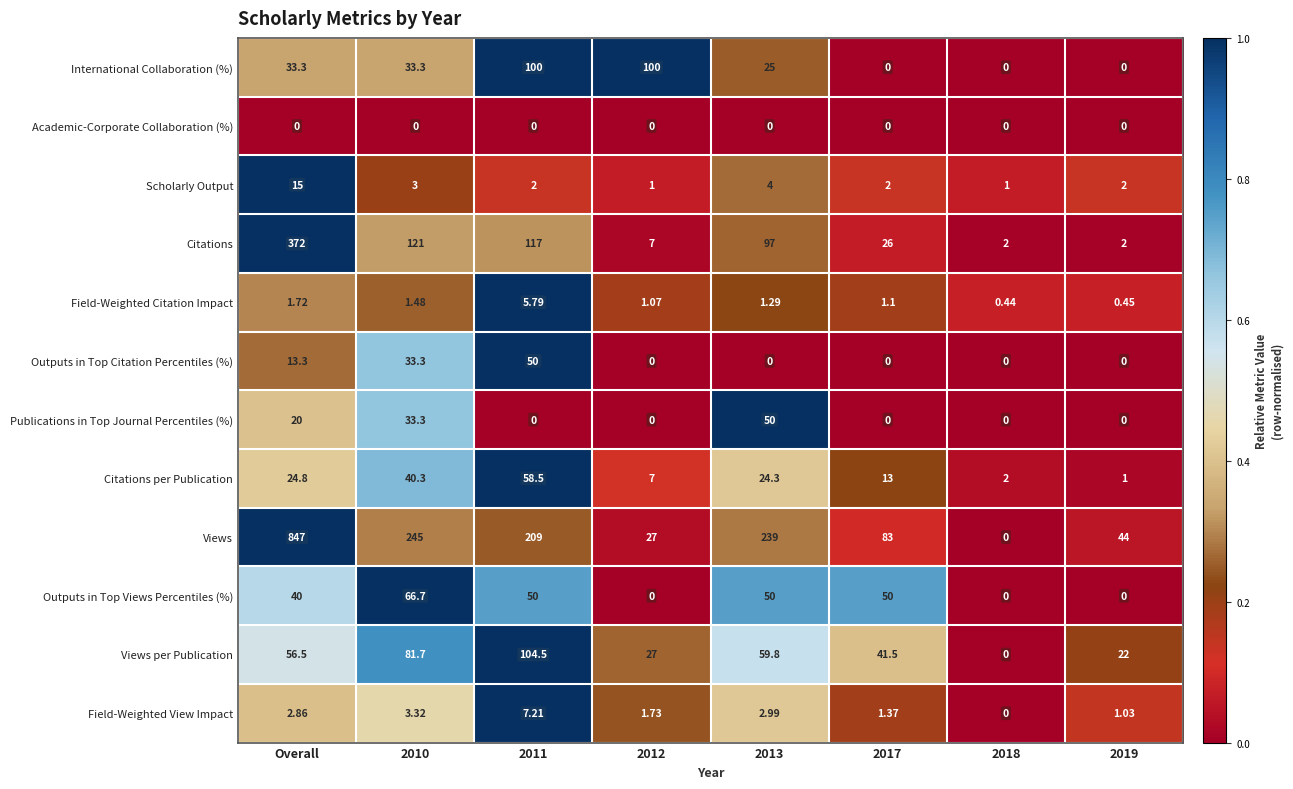

Which label corresponds to the largest value in the chart?

Overall